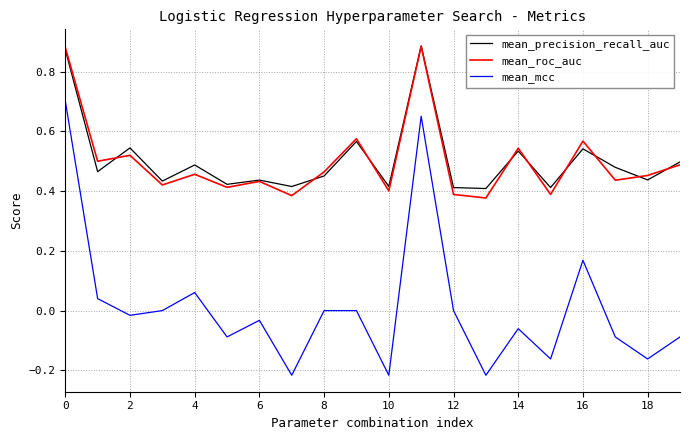

True or false: mean_mcc has more than 2 points higher than both neighbors.

True